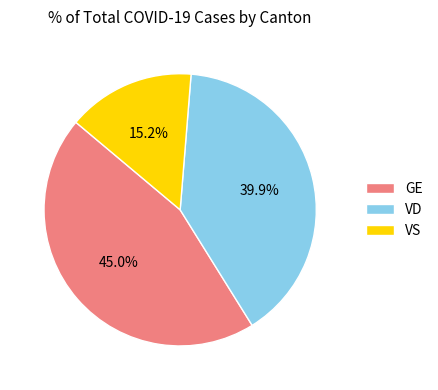

Which slice is the largest?

GE